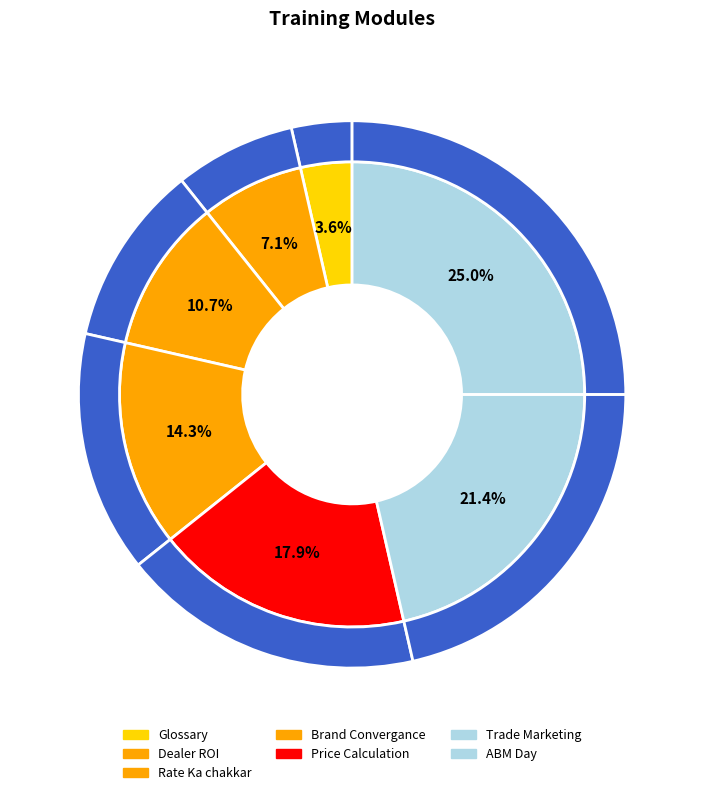

The Price Calculation slice represents 18% of the pie. True or false?

True